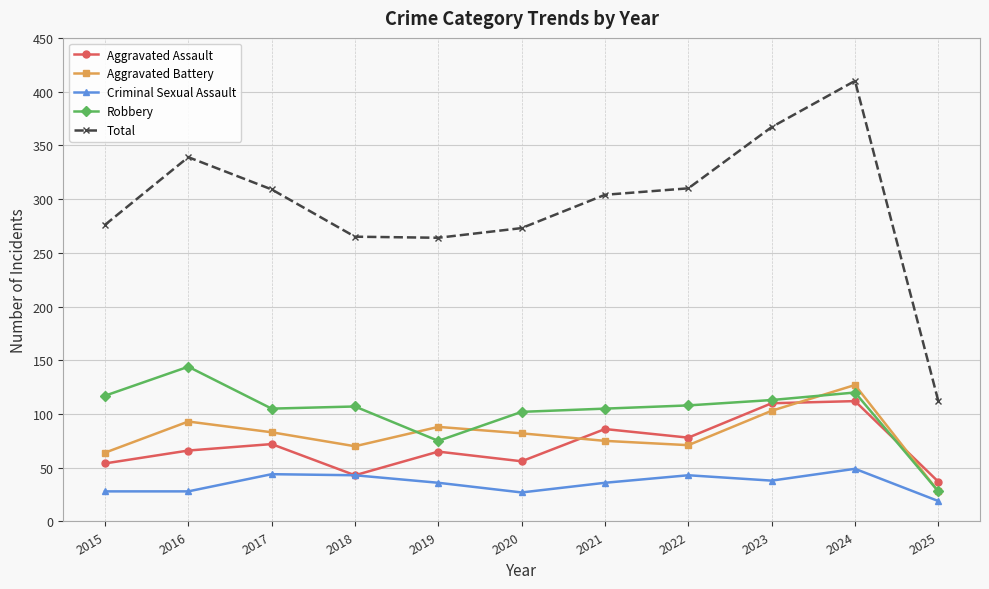

In Aggravated Battery, how many points are higher than both neighbors (excluding endpoints)?

3